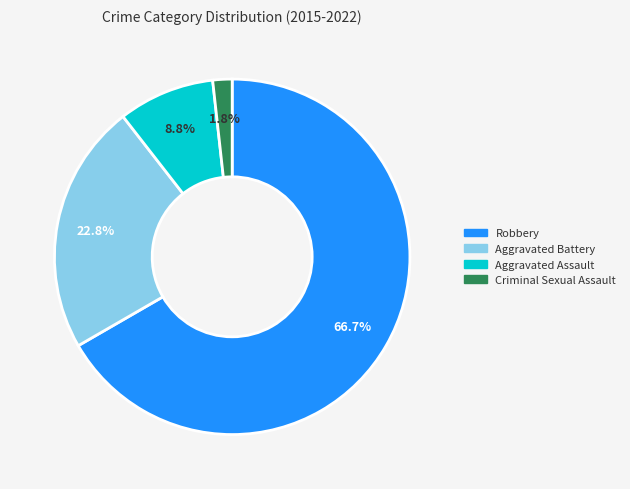

Rank the categories by value from lowest to highest.

Criminal Sexual Assault, Aggravated Assault, Aggravated Battery, Robbery